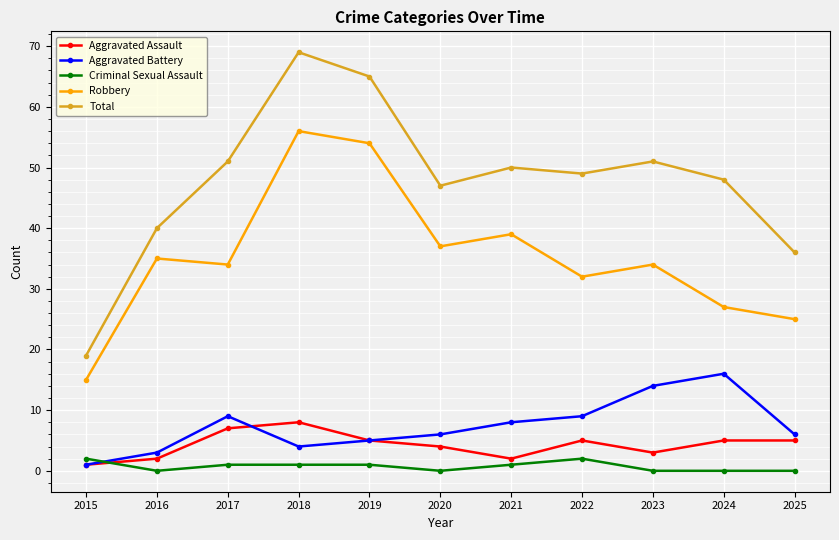

Is it true that Total equals 47 at 2020?

True